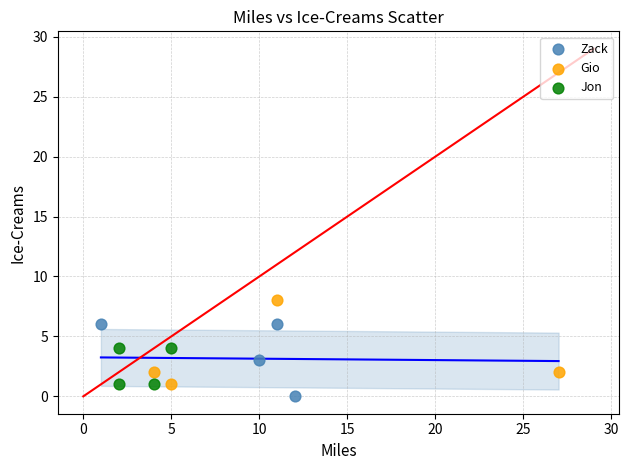

Which series has the largest Y range (max minus min)?

Gio